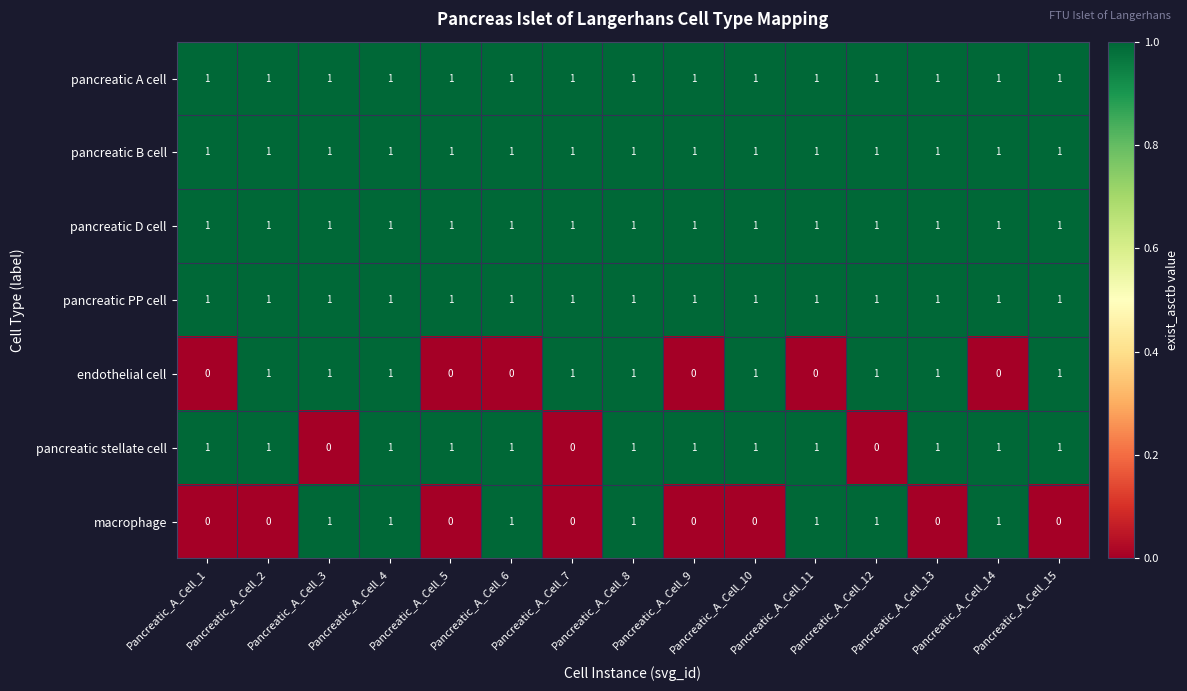

What is the sum of all pancreatic A cell values?

15